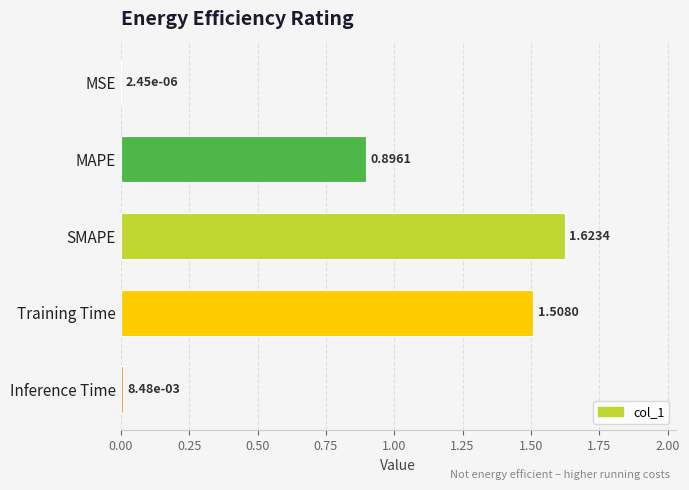

What is the sum of all values?

4.0